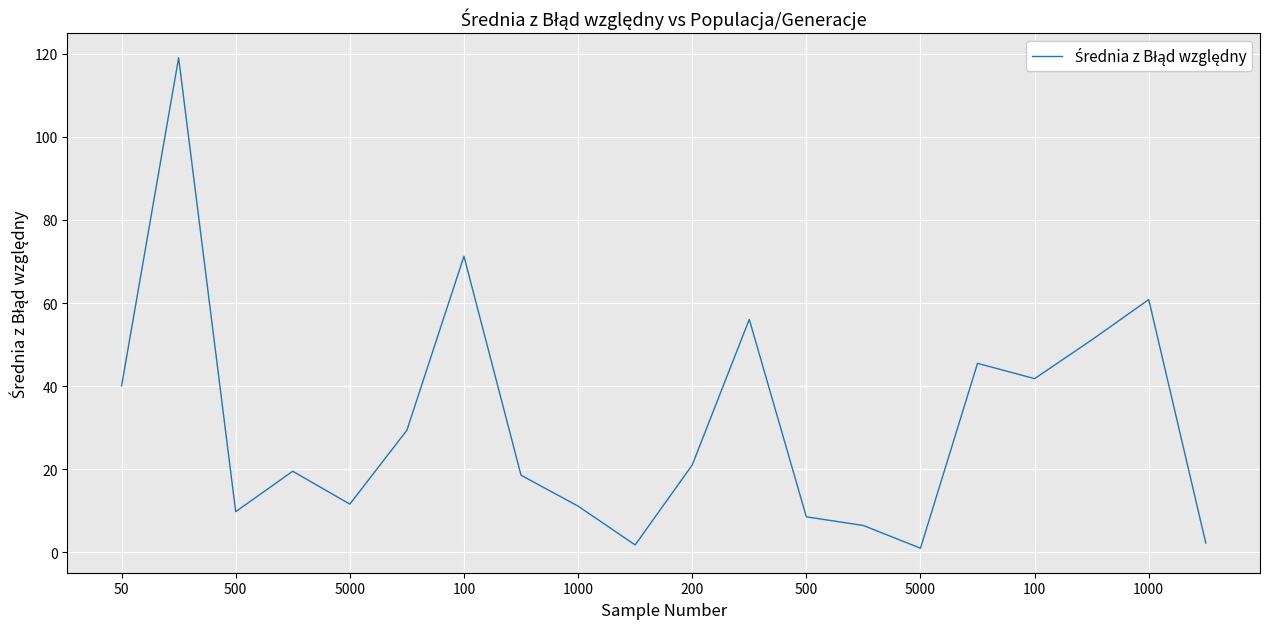

What is the maximum value shown in the chart?

119.1